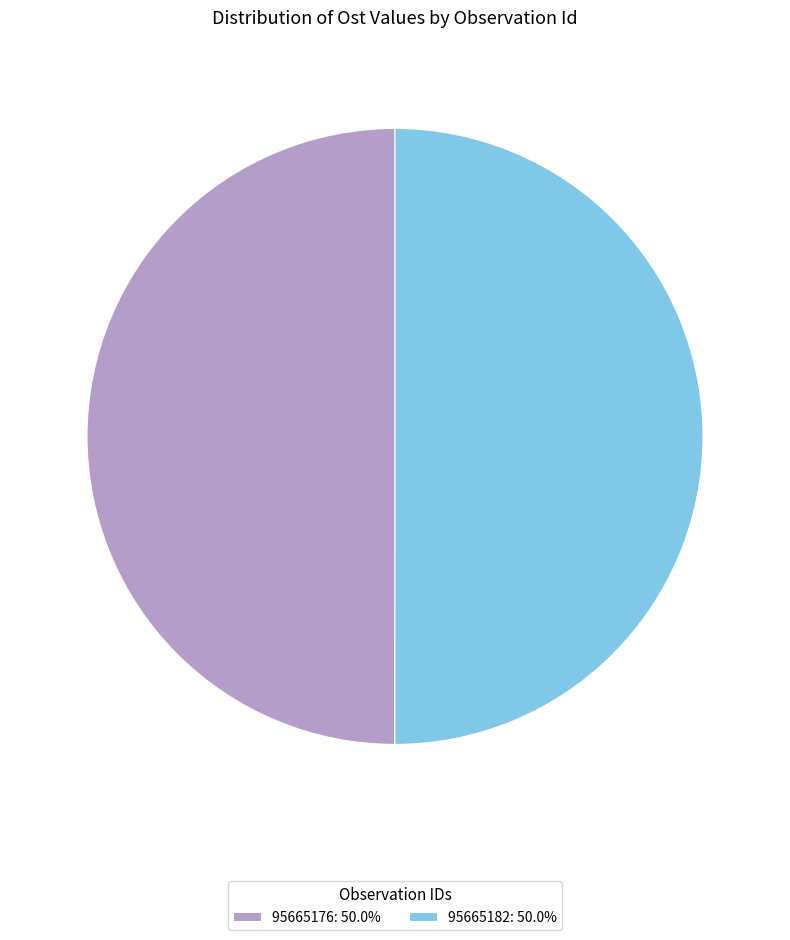

How many slices are in this pie chart?

2